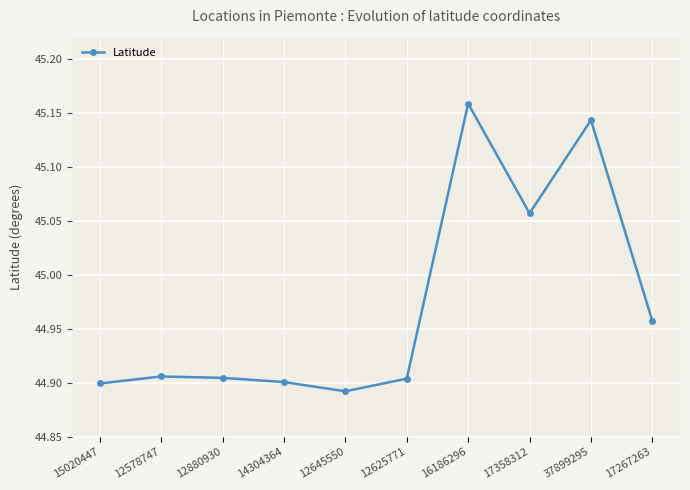

At which category does the chart reach its minimum across all series?

12645550